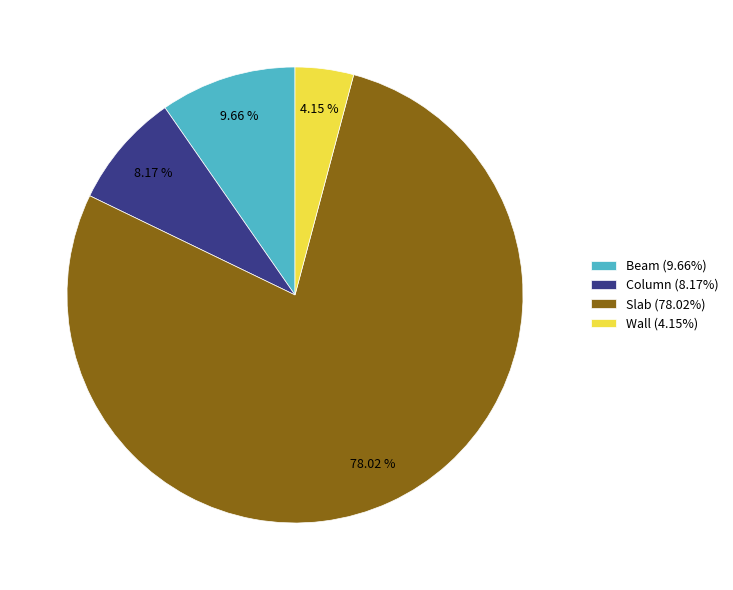

Count the number of slices in the pie.

4